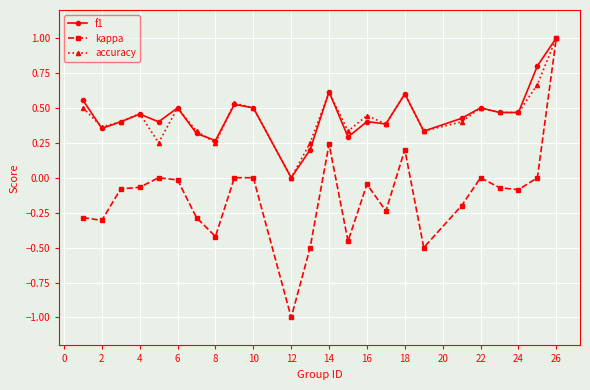

What are all the series names shown in the legend?

f1, kappa, accuracy